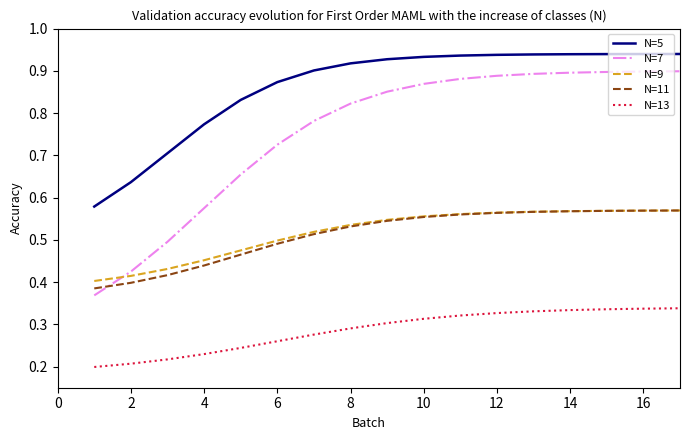

Which series has the largest total across all categories?

N=5